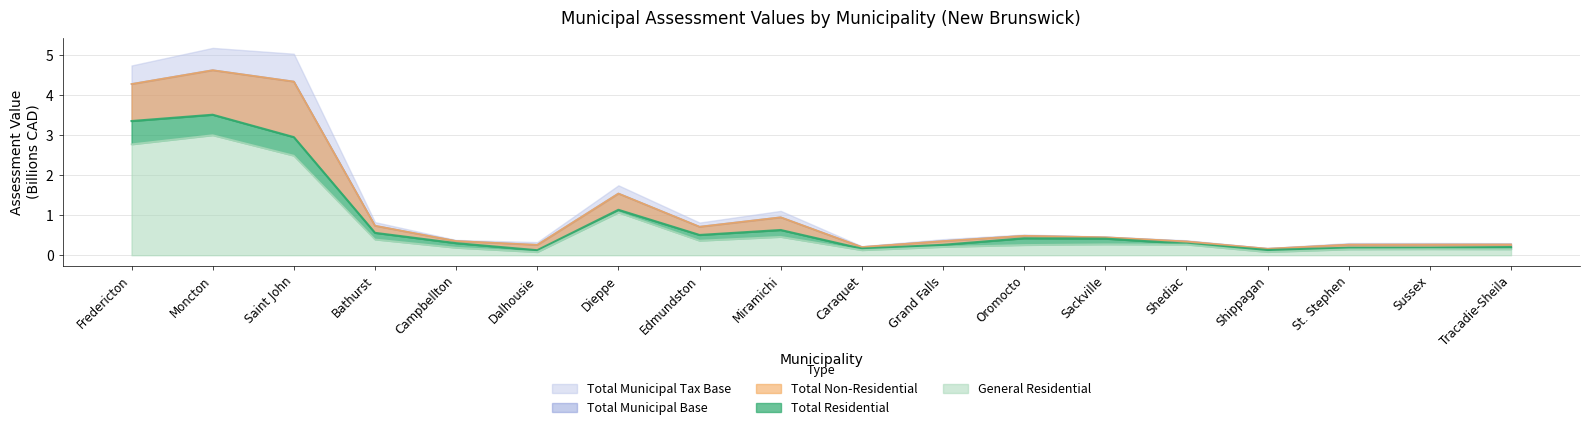

How many interior local valleys does the Total Municipal Tax Base series have?

4